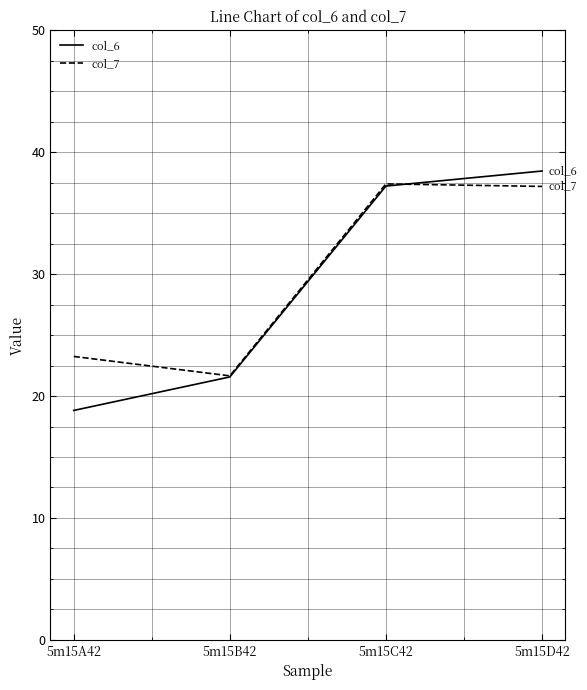

What is the difference between the highest and lowest values at 5m15C42?

0.2